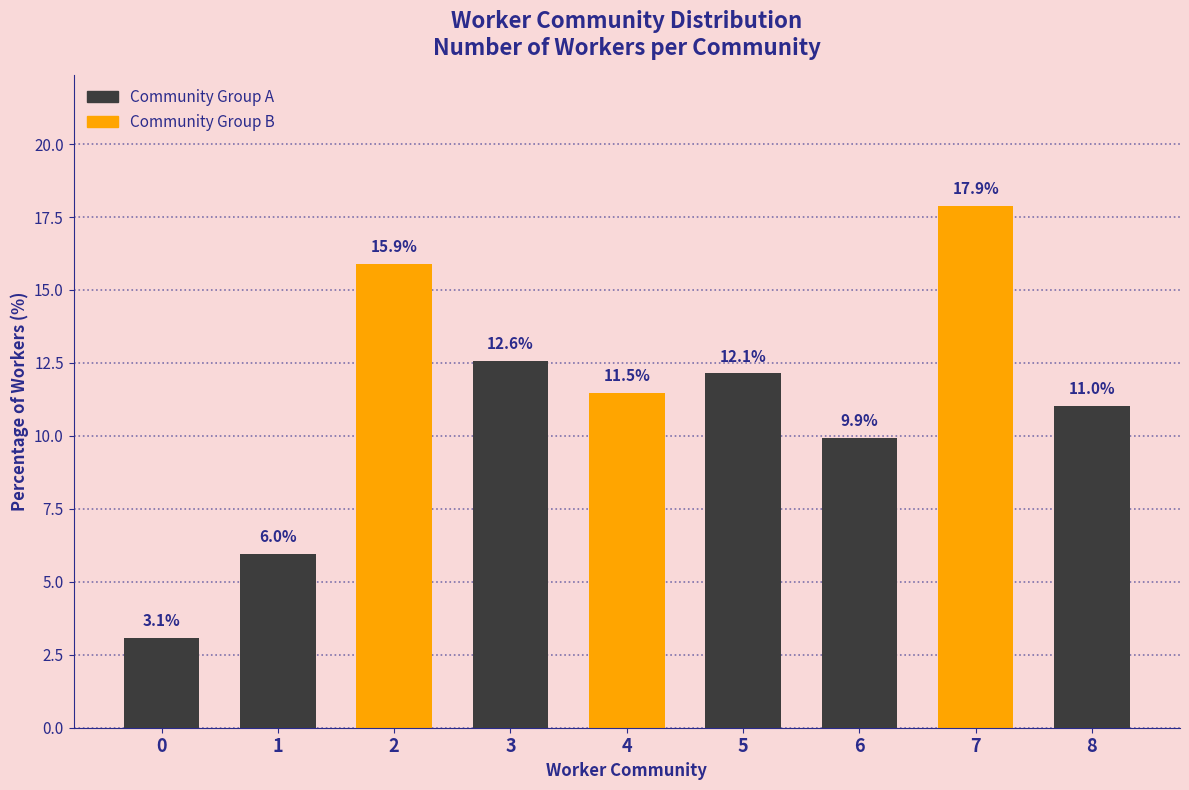

True or false: the data shows 4.5 at 4.

False